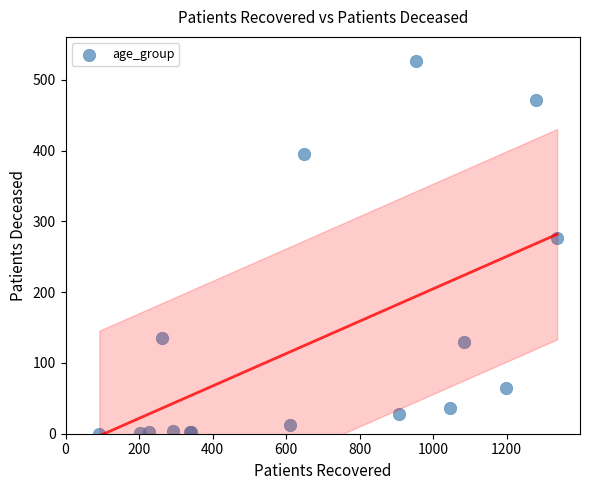

What Y value in the scatter plot is closest to 263?

277